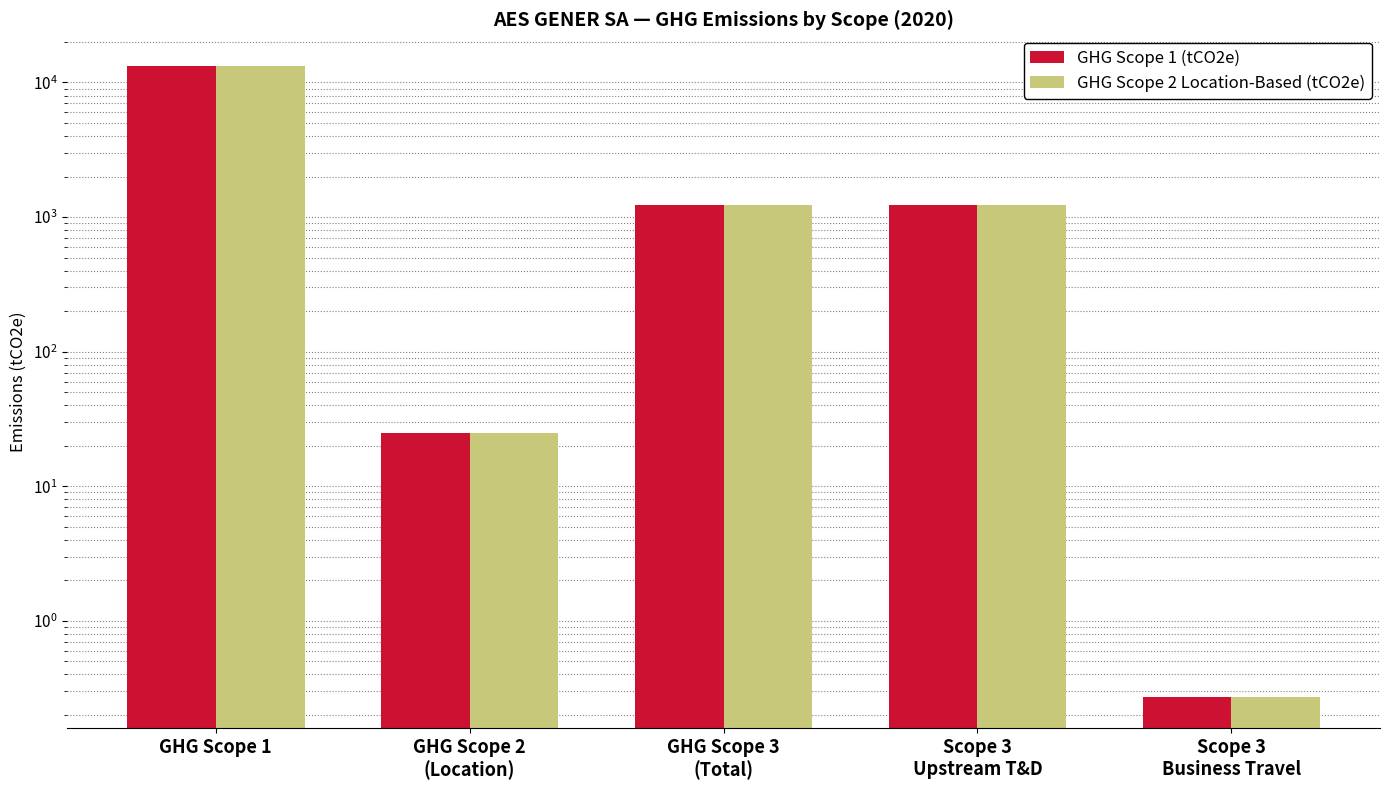

What is the sum of all GHG Scope 1 (tCO2e) values?

15761.9